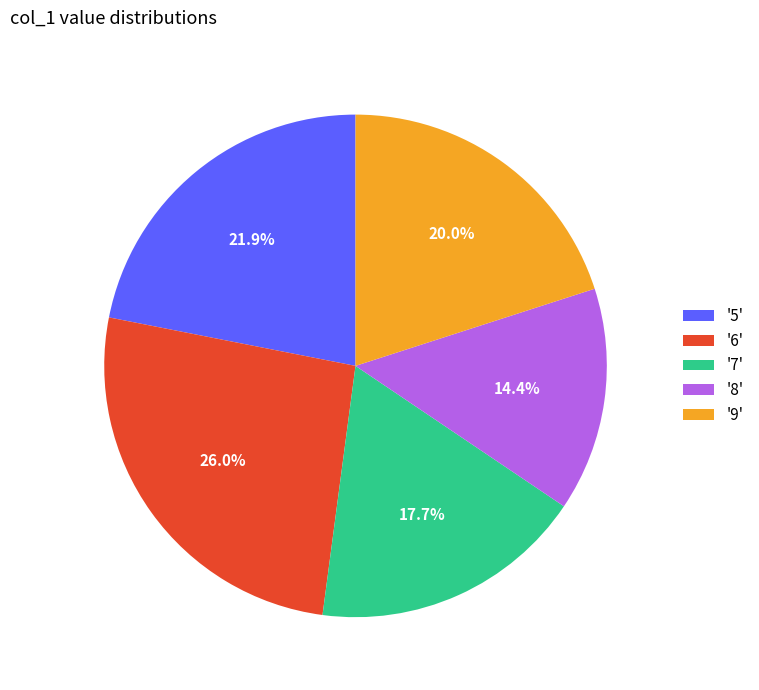

Is there a majority slice in this chart?

No